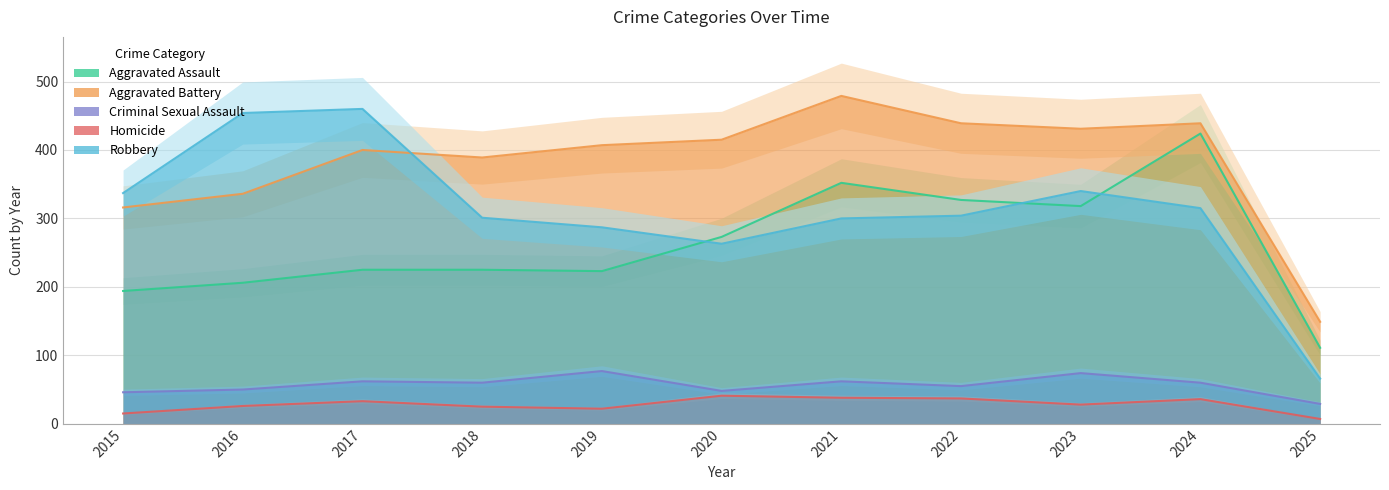

The Homicide series shows 16 at 2017. True or false?

False